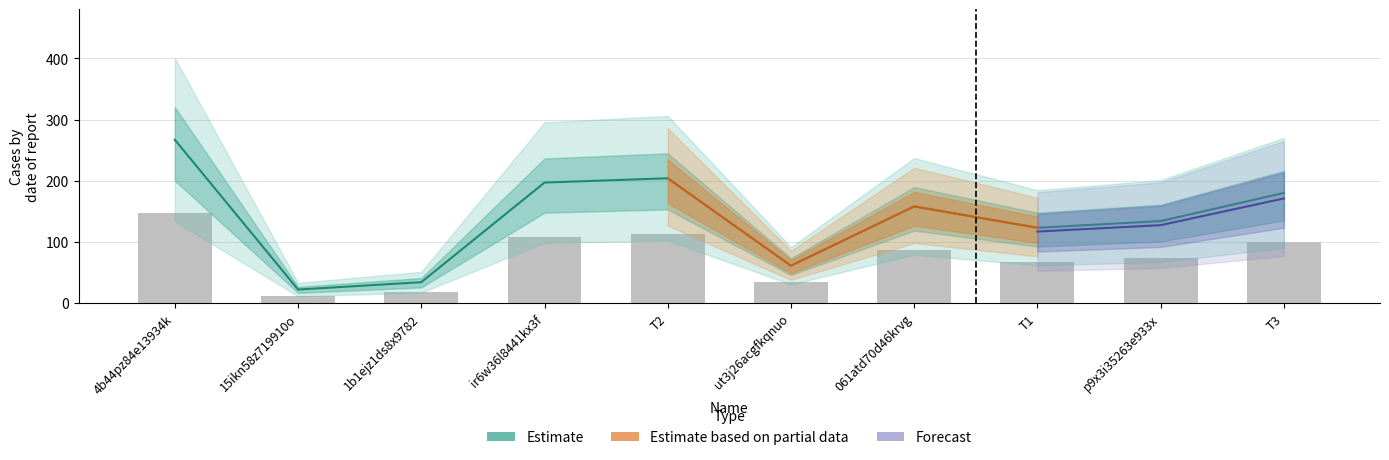

Reading left to right, what are all the values shown in this chart?

number: 4b44pz84e13934k=267	15ikn58z719910o=22	1b1ejz1ds8x9782=34	ir6w36l8441kx3f=197	T2=204	ut3j26acgfkqnuo=61	061atd70d46krvg=158	T1=123	p9x3i35263e933x=134	T3=180
number2: 4b44pz84e13934k=0	15ikn58z719910o=0	1b1ejz1ds8x9782=0	ir6w36l8441kx3f=0	T2=0	ut3j26acgfkqnuo=0	061atd70d46krvg=0	T1=0	p9x3i35263e933x=0	T3=0
number3: 4b44pz84e13934k=0	15ikn58z719910o=0	1b1ejz1ds8x9782=0	ir6w36l8441kx3f=0	T2=0	ut3j26acgfkqnuo=0	061atd70d46krvg=0	T1=0	p9x3i35263e933x=0	T3=0
number4: 4b44pz84e13934k=0	15ikn58z719910o=0	1b1ejz1ds8x9782=0	ir6w36l8441kx3f=0	T2=0	ut3j26acgfkqnuo=0	061atd70d46krvg=0	T1=0	p9x3i35263e933x=0	T3=0
number5: 4b44pz84e13934k=0	15ikn58z719910o=0	1b1ejz1ds8x9782=0	ir6w36l8441kx3f=0	T2=0	ut3j26acgfkqnuo=0	061atd70d46krvg=0	T1=0	p9x3i35263e933x=0	T3=0
number6: 4b44pz84e13934k=0	15ikn58z719910o=0	1b1ejz1ds8x9782=0	ir6w36l8441kx3f=0	T2=0	ut3j26acgfkqnuo=0	061atd70d46krvg=0	T1=0	p9x3i35263e933x=0	T3=0